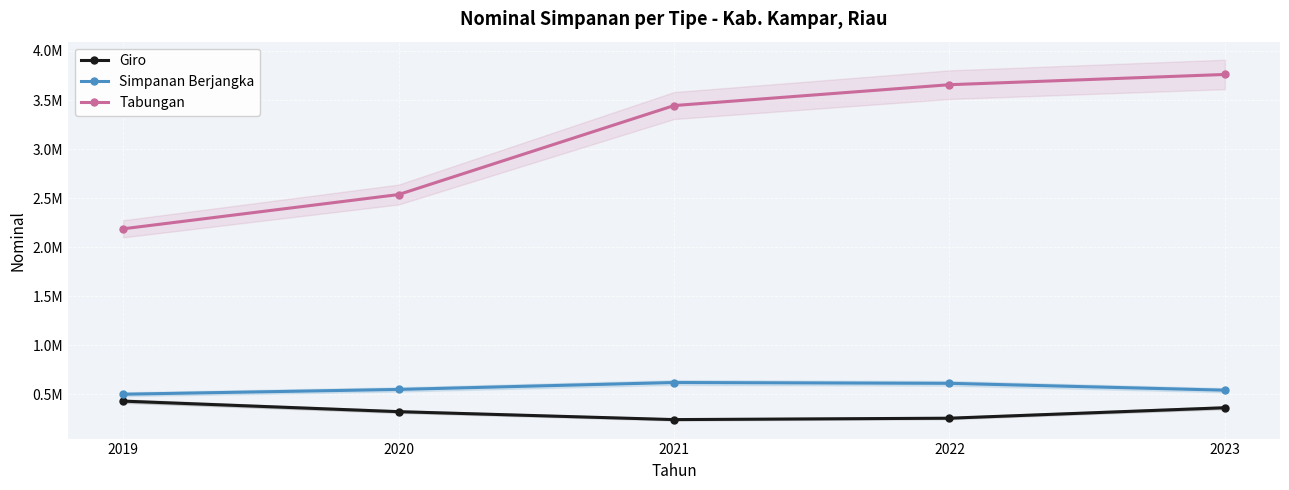

True or false: Simpanan Berjangka and Tabungan cross at least once.

False